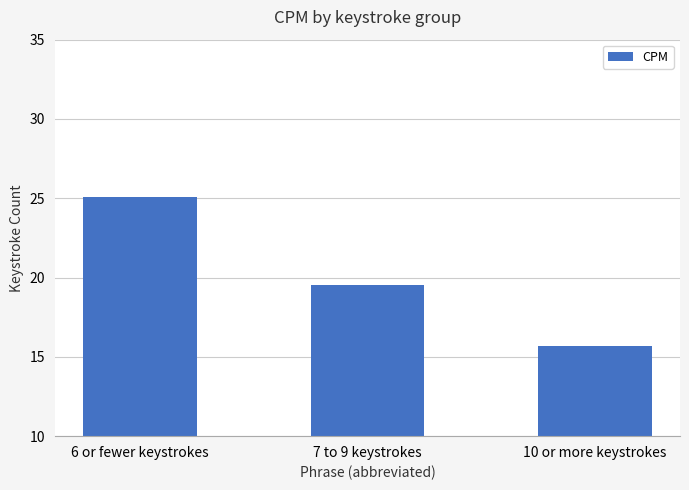

How many bars are there in total?

3